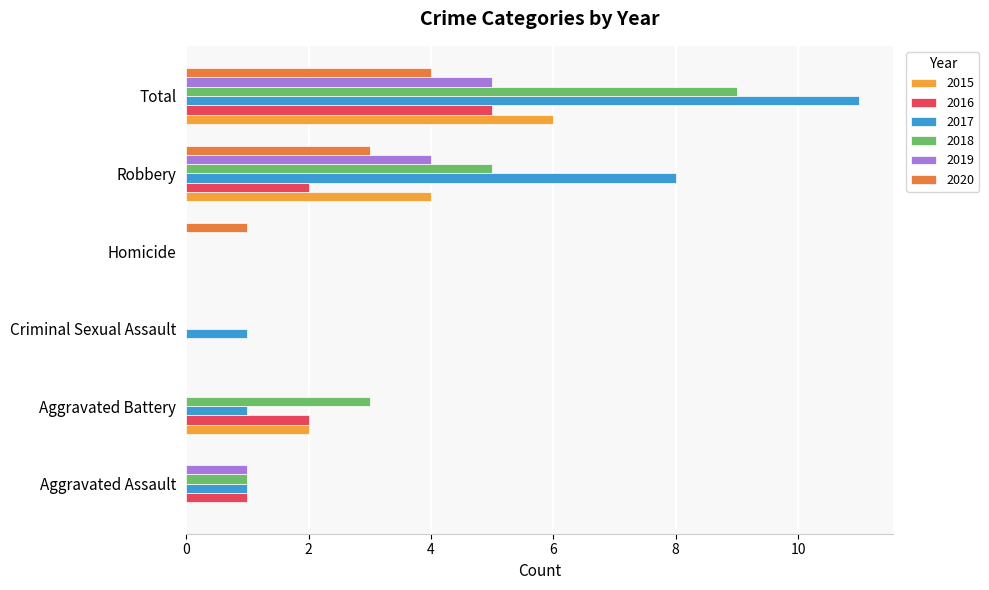

What is the greatest value displayed?

11